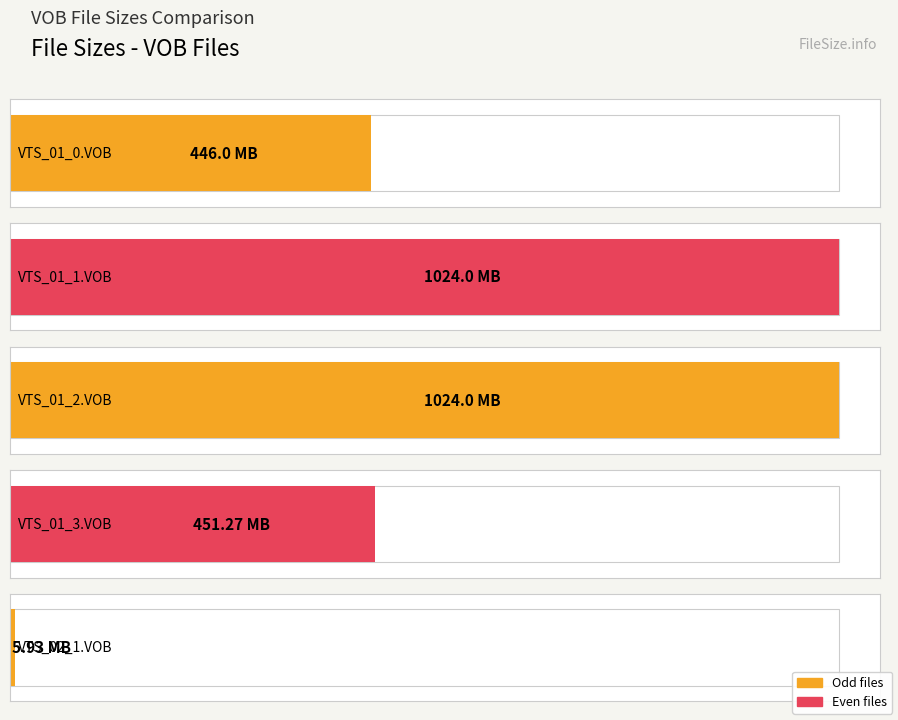

How many data points are less than 451?

2